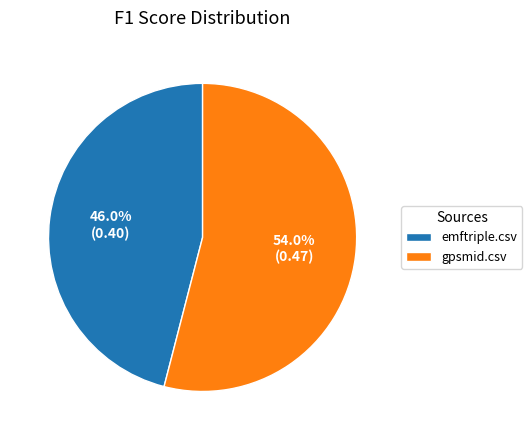

How many segments does this pie chart have?

2